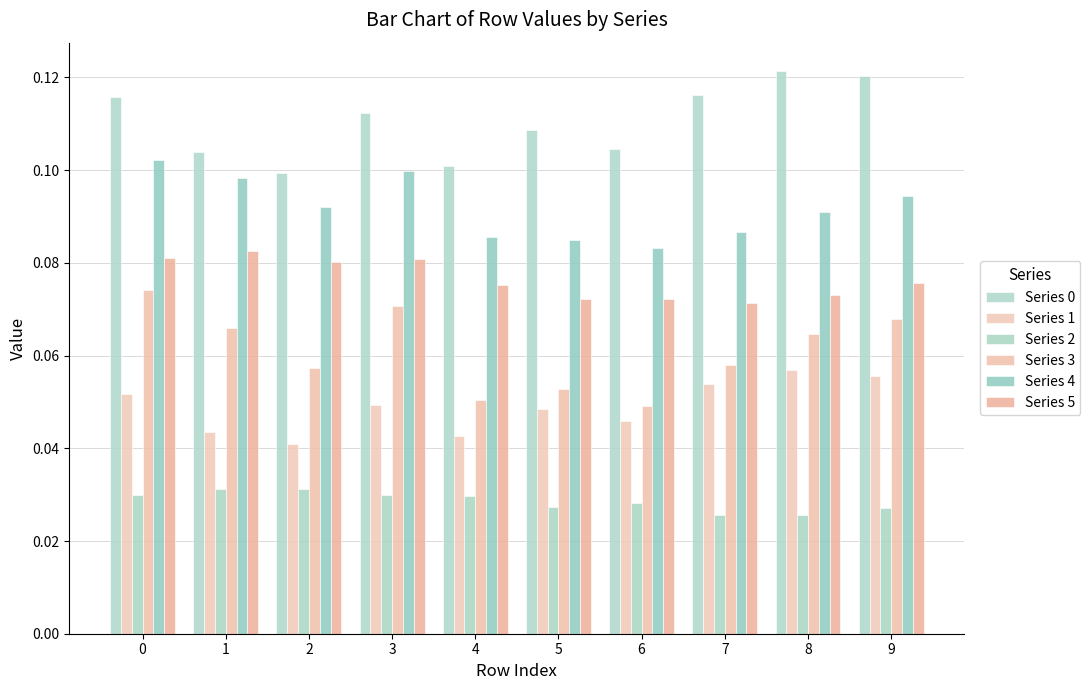

At which label does Series 1 reach its peak?

8